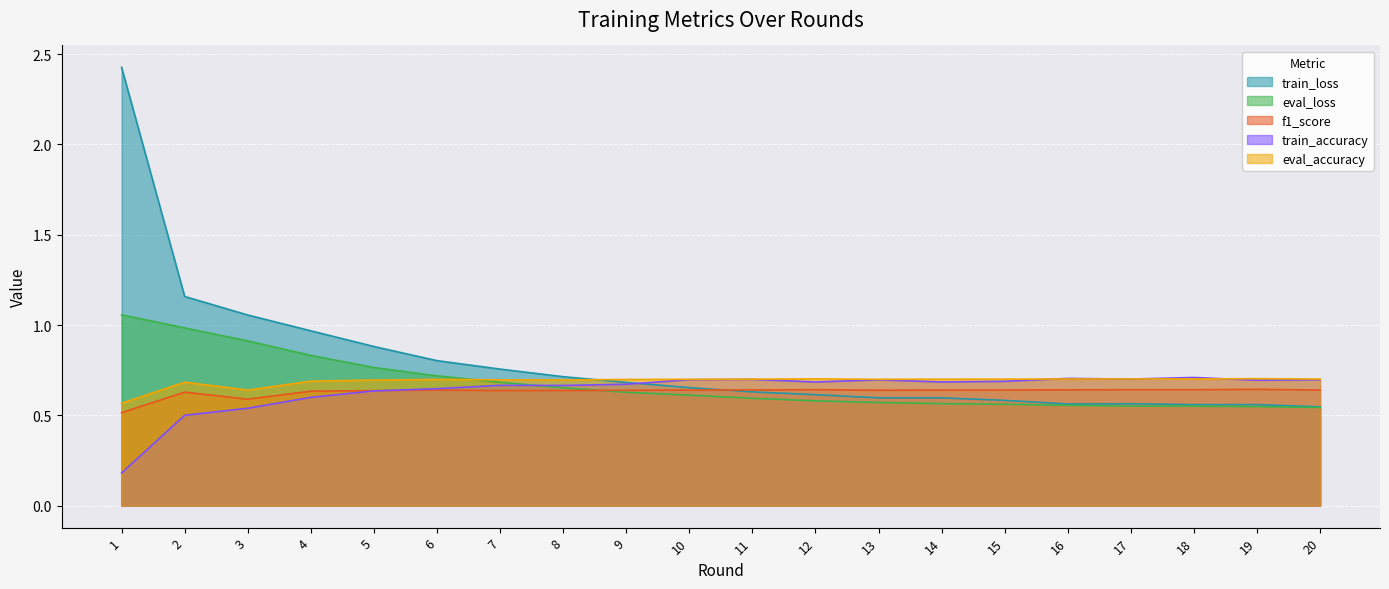

Which series has the widest spread of values?

train_loss